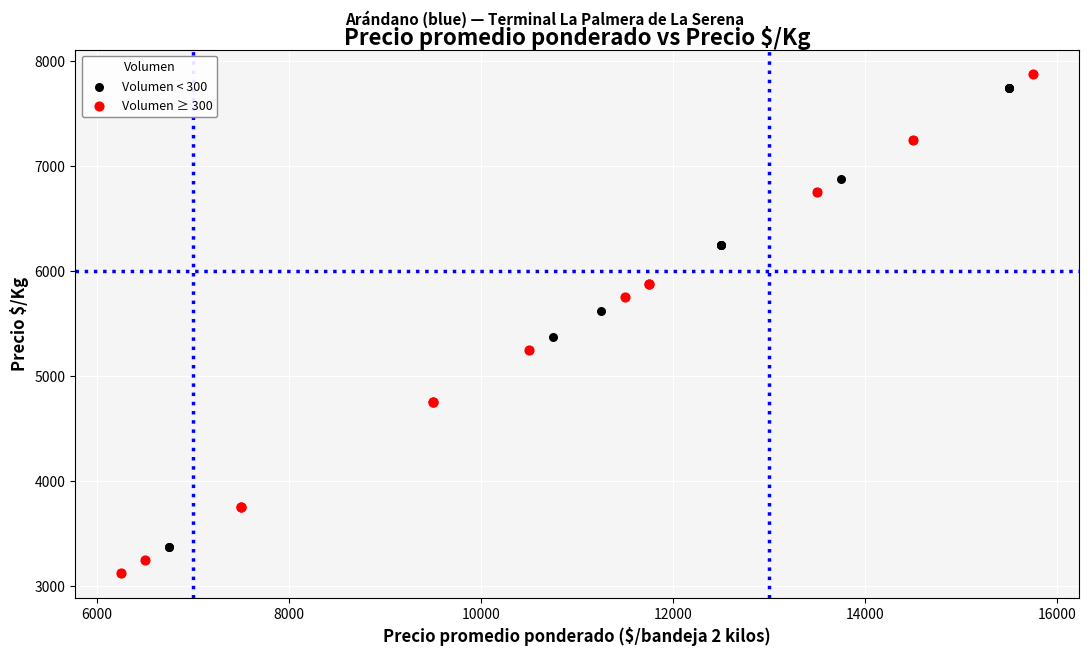

Which series reaches the maximum Y coordinate?

Volumen ≥ 300